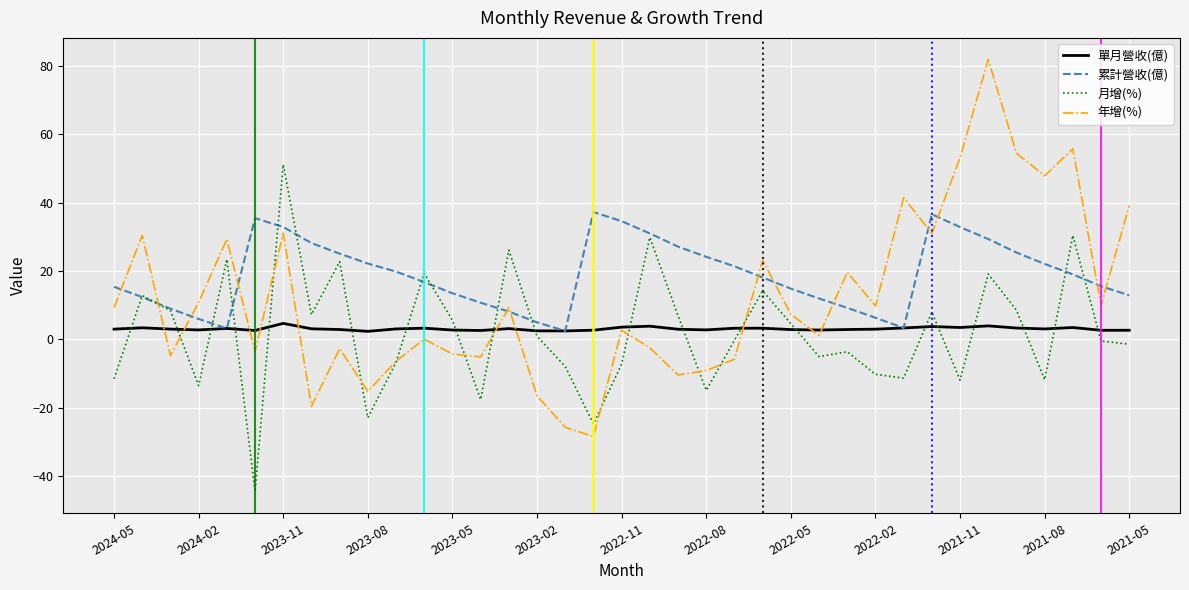

Which series has the largest total across all categories?

累計營收(億)